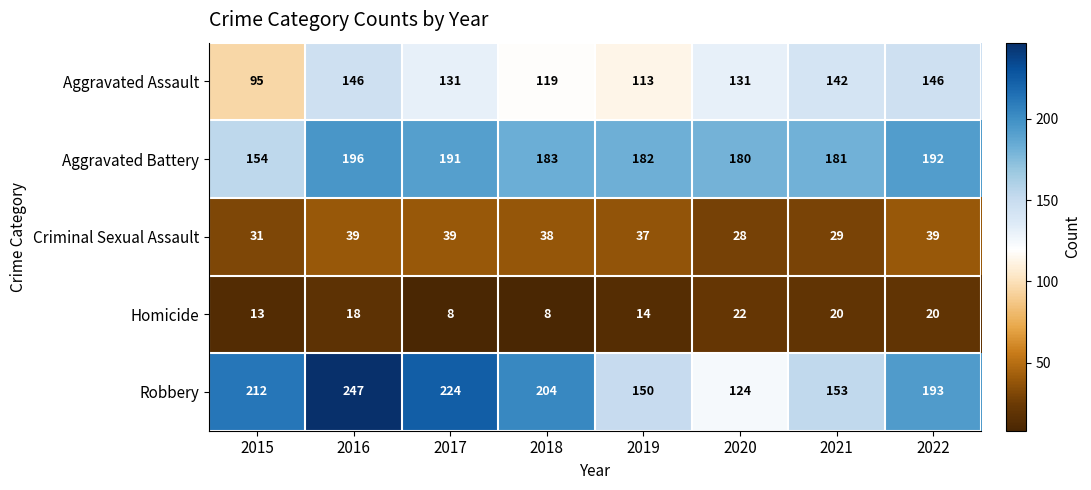

Which series has the largest range (max minus min)?

Robbery